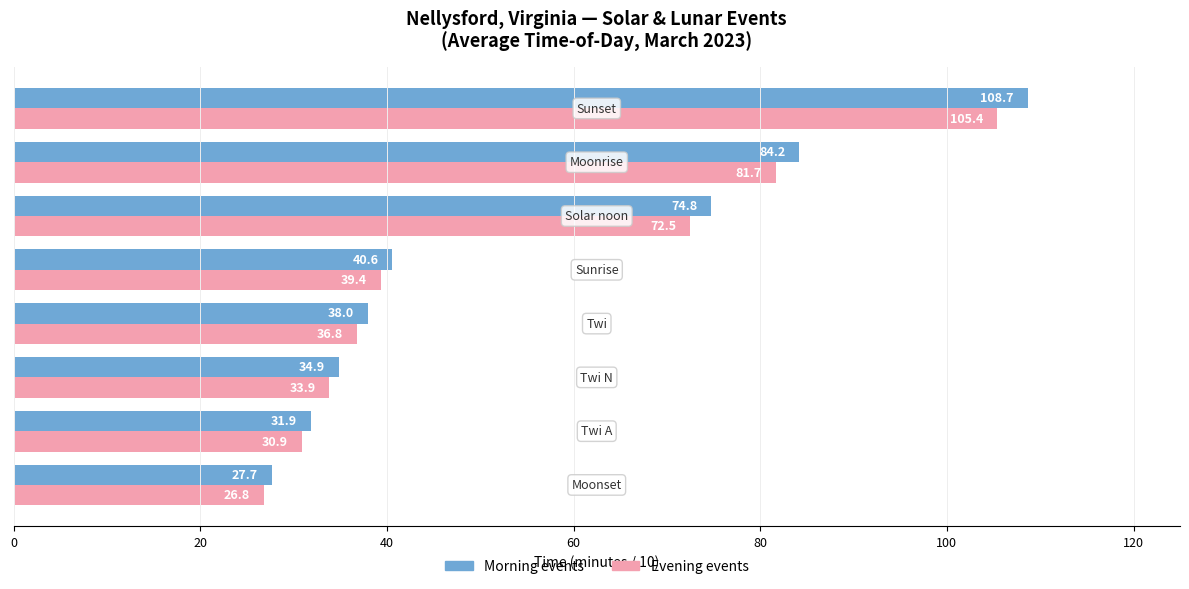

What is the smallest value displayed?

26.8